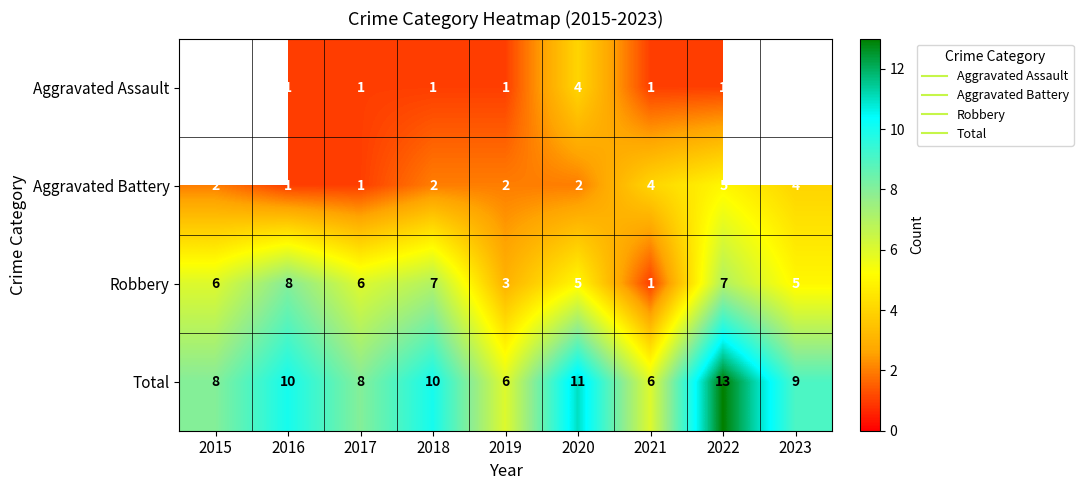

Where does the Aggravated Battery series first go above 2?

2021